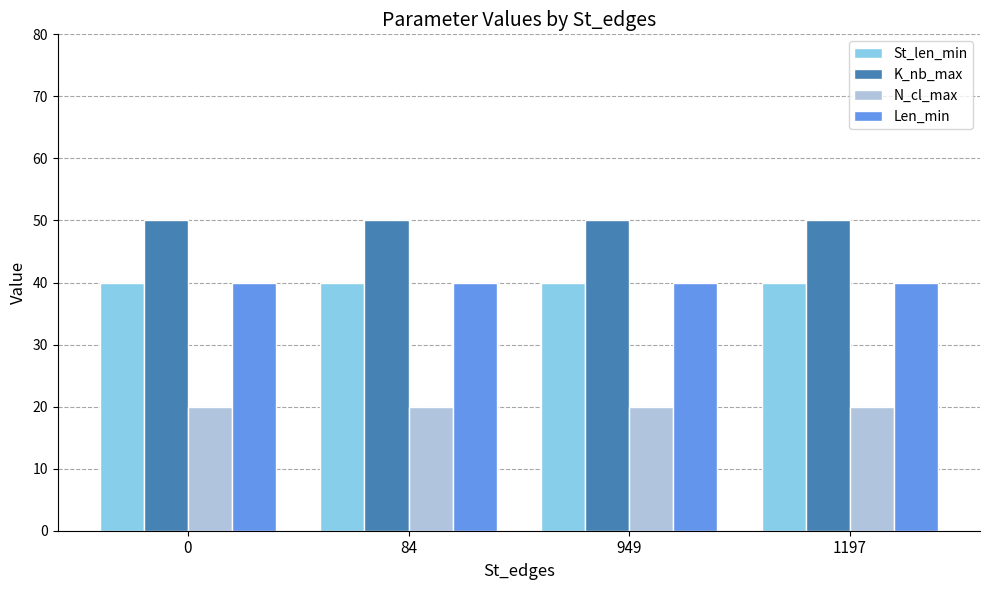

Is it true that Len_min equals 40 at 949?

True